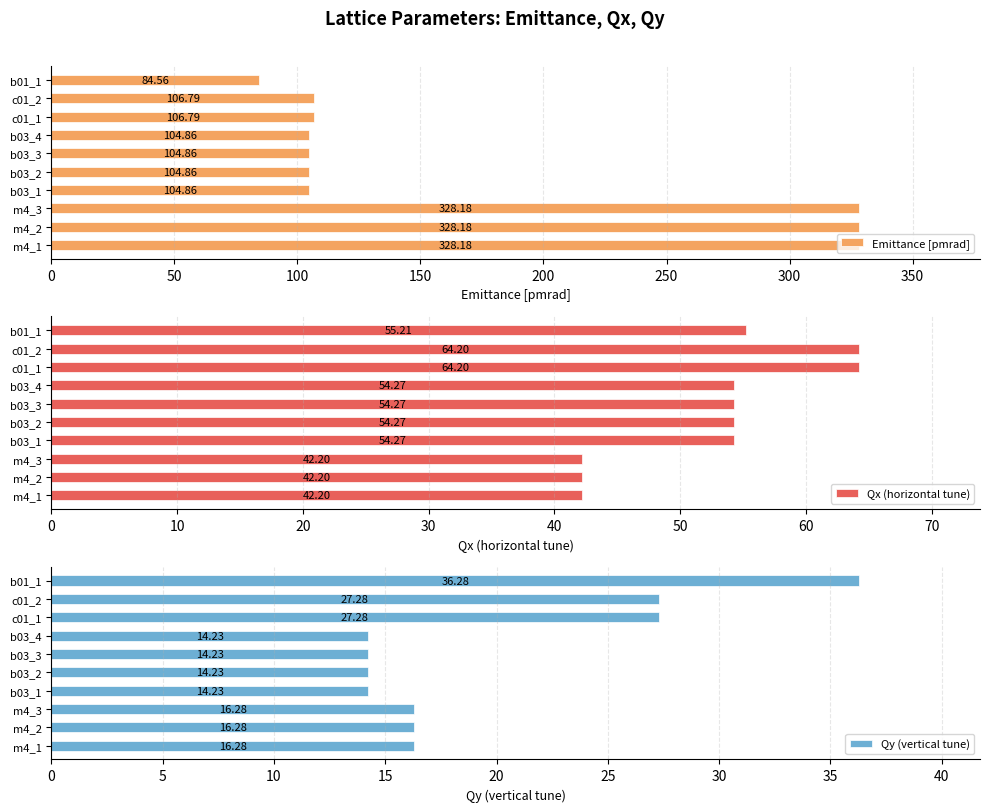

What value does the Emittance [pmrad] series have at c01_1?

106.8